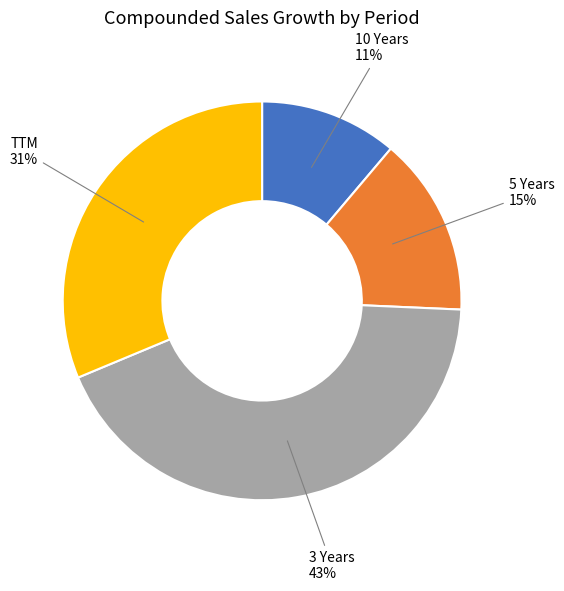

To the nearest percent, what is the average slice percentage?

25%